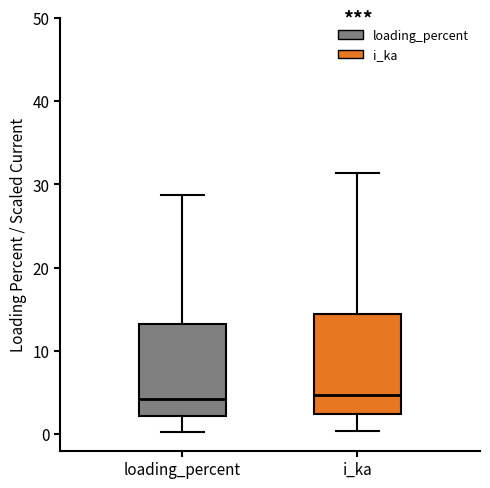

Where does the lower whisker of the box for loading_percent end on the y-axis? The values are not printed on the chart, so give them approximately, as read against the axis.

0